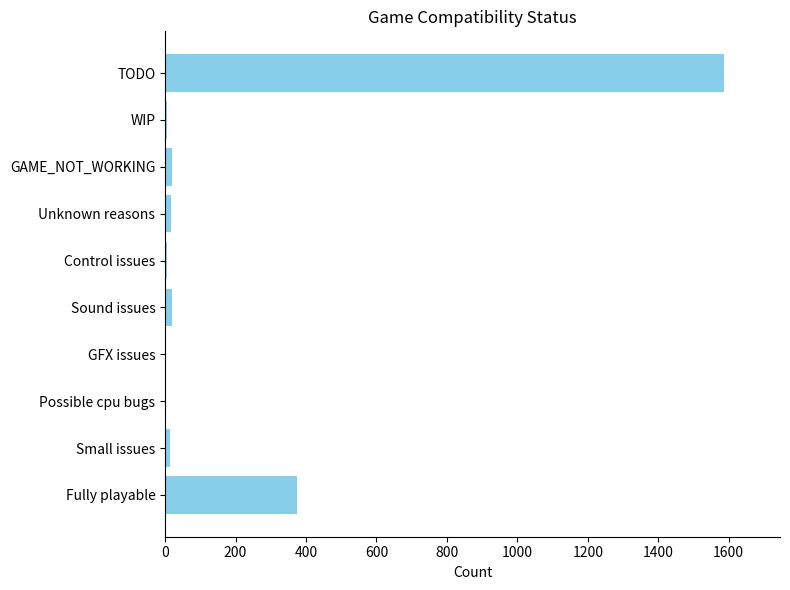

Does the chart contain stacked bars?

No